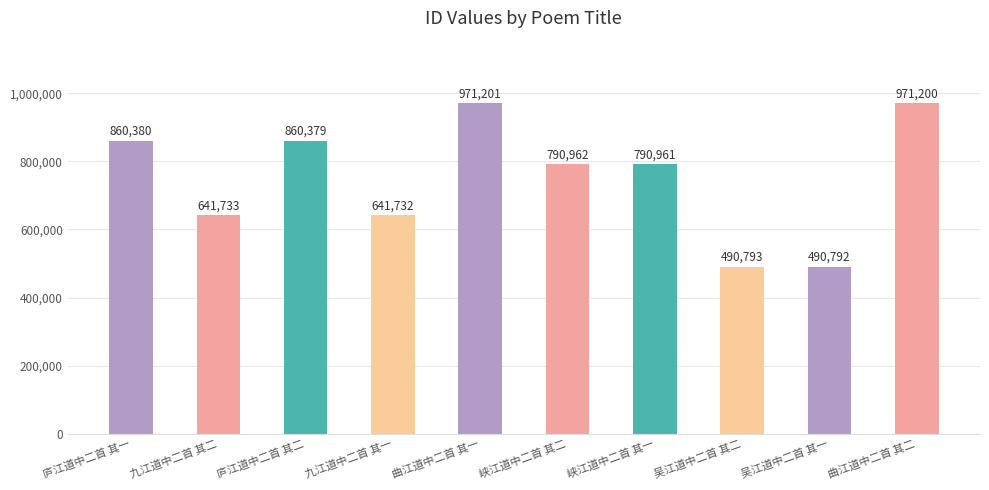

Rank the categories by value from highest to lowest.

曲江道中二首 其一, 曲江道中二首 其二, 庐江道中二首 其一, 庐江道中二首 其二, 峡江道中二首 其二, 峡江道中二首 其一, 九江道中二首 其二, 九江道中二首 其一, 吴江道中二首 其二, 吴江道中二首 其一